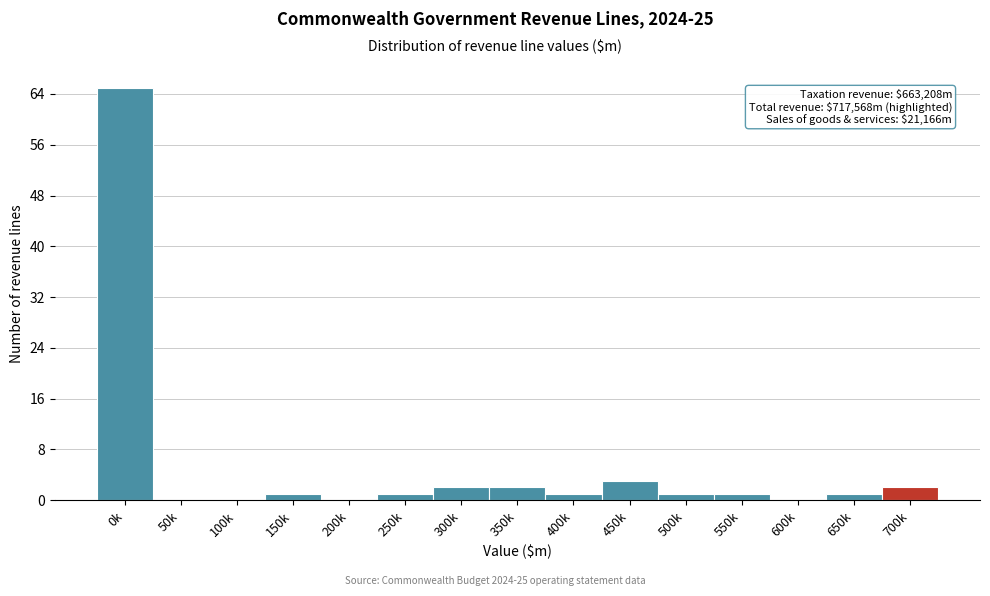

Reading left to right, extract all data points from this chart.

0k=65	50k=0	100k=0	150k=1	200k=0	250k=1	300k=2	350k=2	400k=1	450k=3	500k=1	550k=1	600k=0	650k=1	700k=2